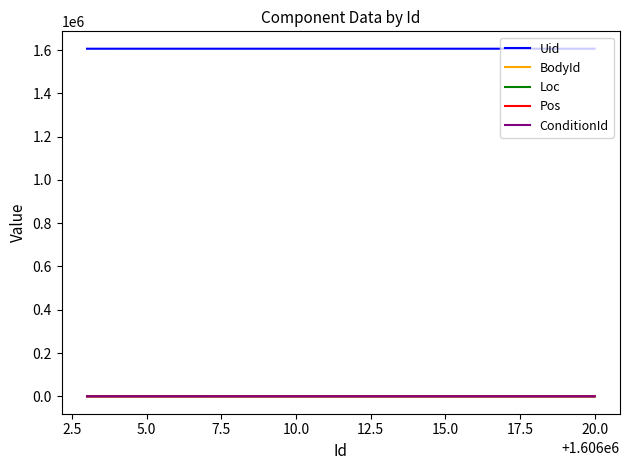

Which series has the largest total across all categories?

Uid